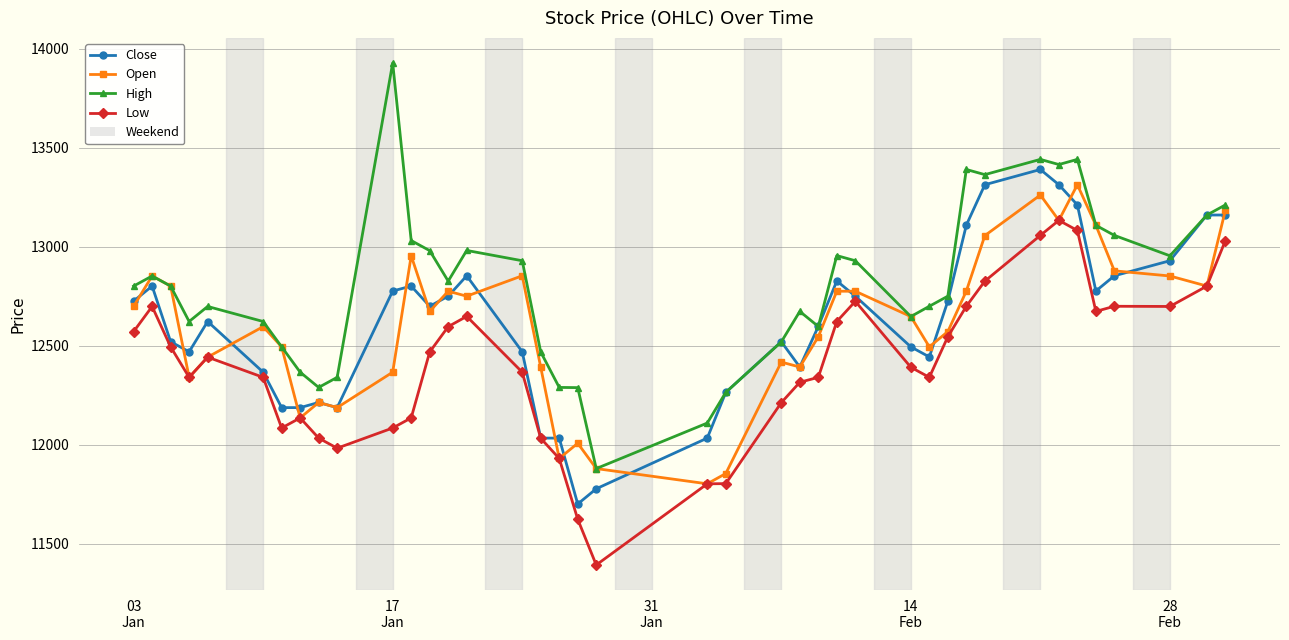

Which series has the largest range (max minus min)?

High